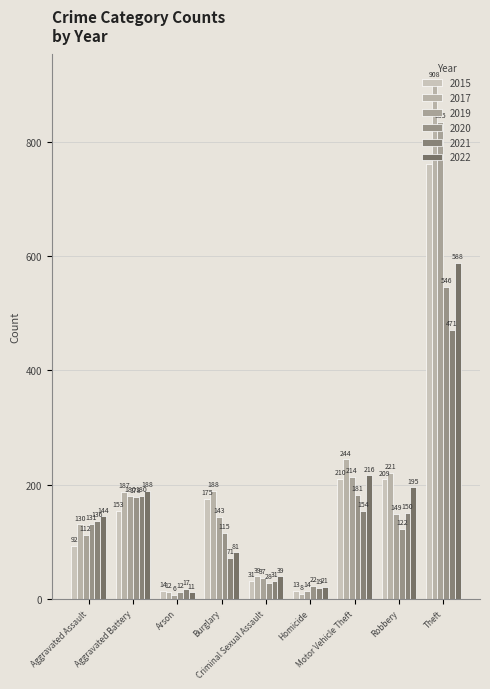

Count the number of categories in the chart.

9